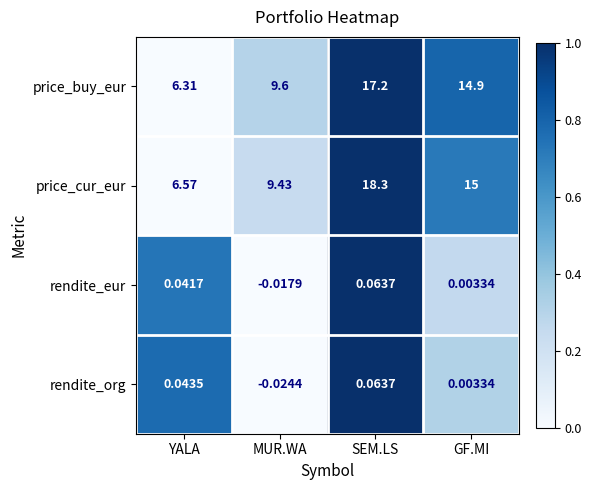

How many values in rendite_eur are below zero?

1